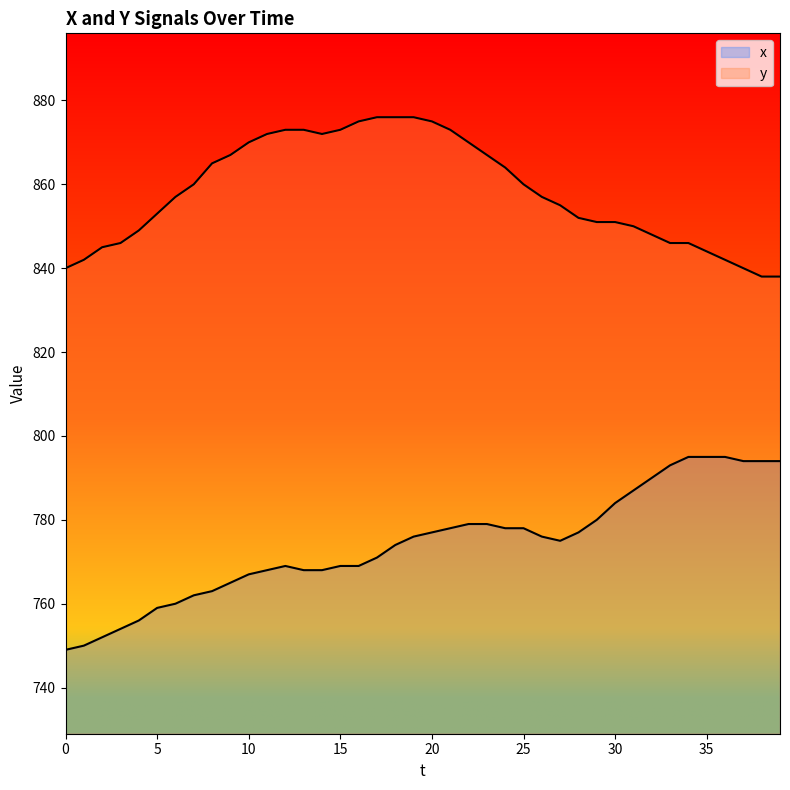

What is the minimum value shown in the chart?

749